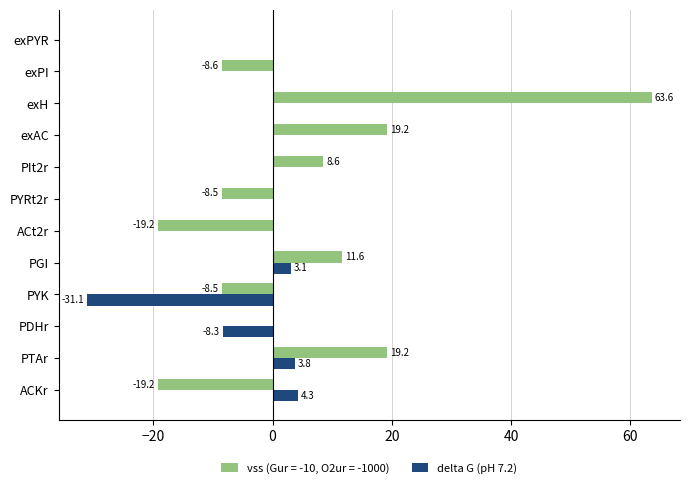

Which series changed the most between PYK and PIt2r?

delta G (pH 7.2)